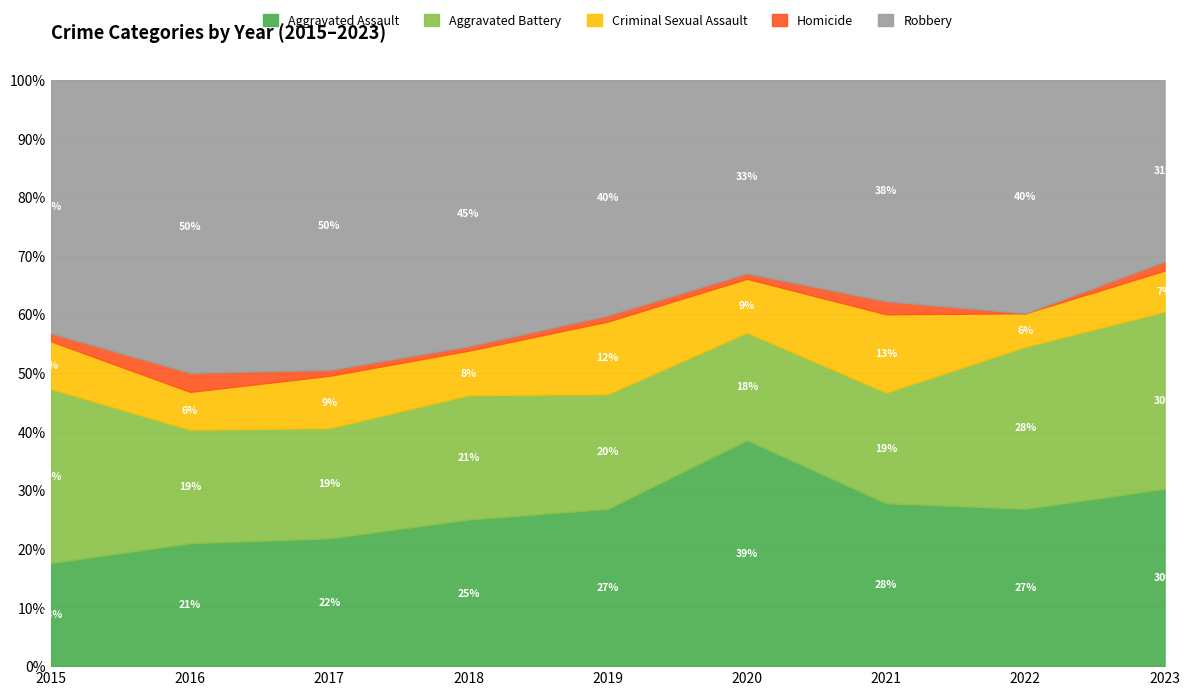

The value of Aggravated Assault at 2021 is 43. True or false?

False